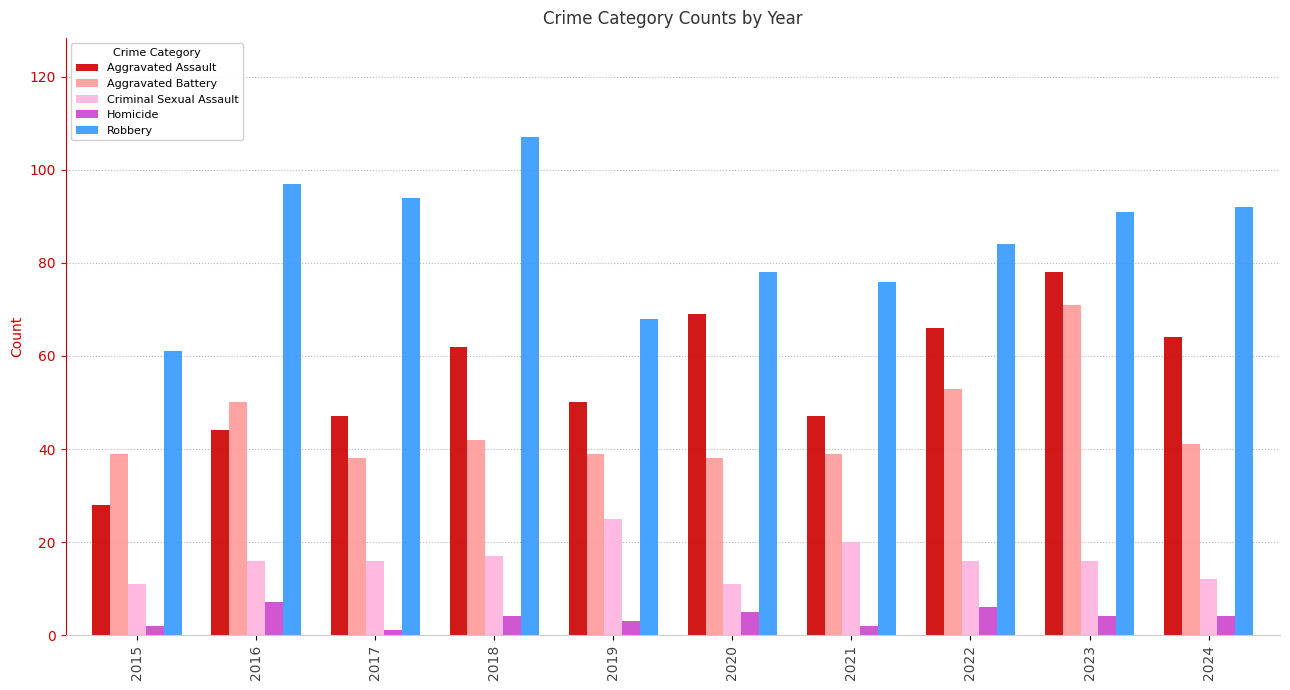

Reading right to left, extract all data points from this chart.

Aggravated Assault: 64	78	66	47	69	50	62	47	44	28
Aggravated Battery: 41	71	53	39	38	39	42	38	50	39
Criminal Sexual Assault: 12	16	16	20	11	25	17	16	16	11
Homicide: 4	4	6	2	5	3	4	1	7	2
Robbery: 92	91	84	76	78	68	107	94	97	61